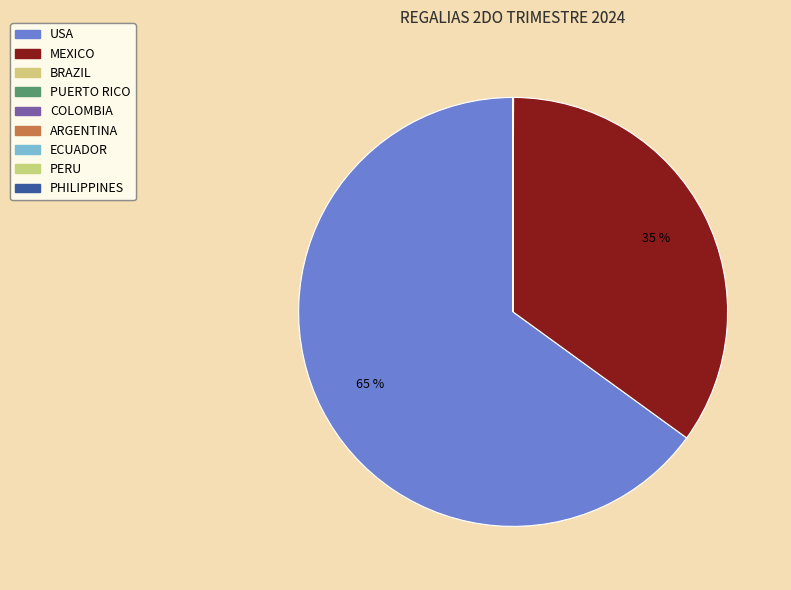

Which slice is the smallest?

PHILIPPINES